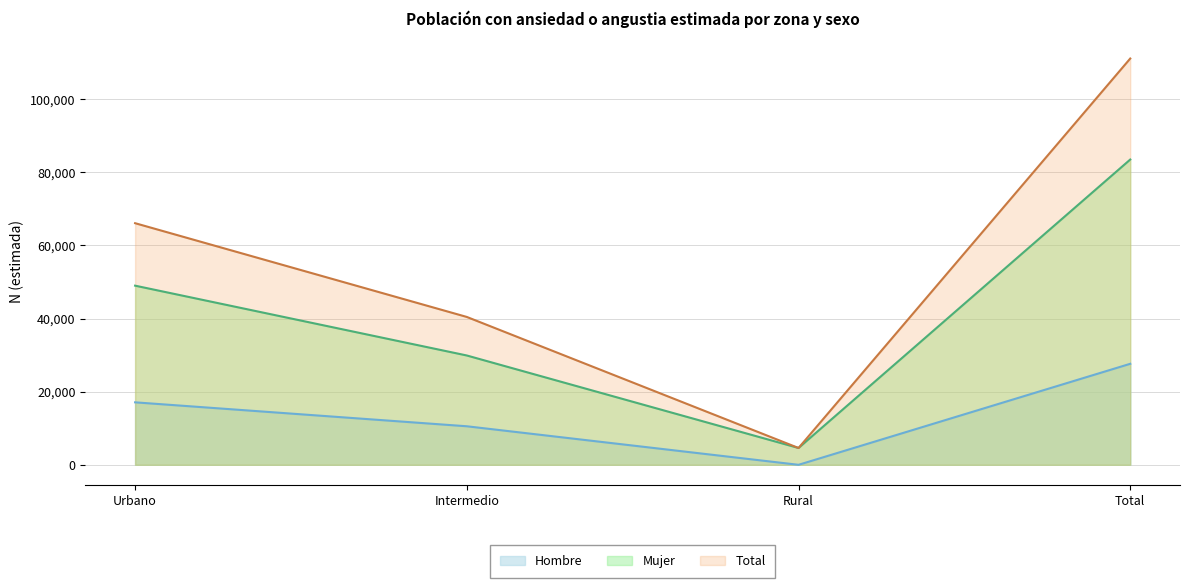

Which category has the lowest value across all series?

Rural